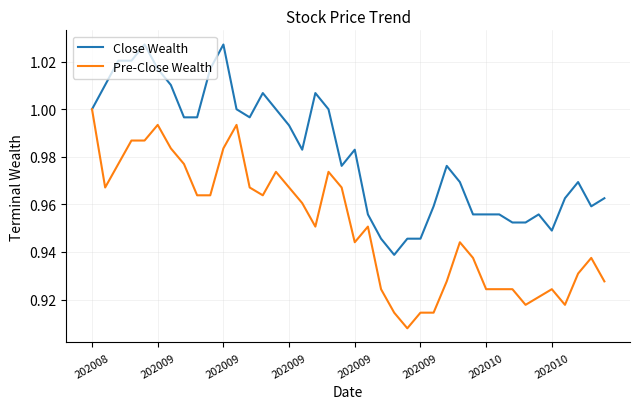

Rank the series by their maximum value, from highest to lowest.

Close Wealth, Pre-Close Wealth